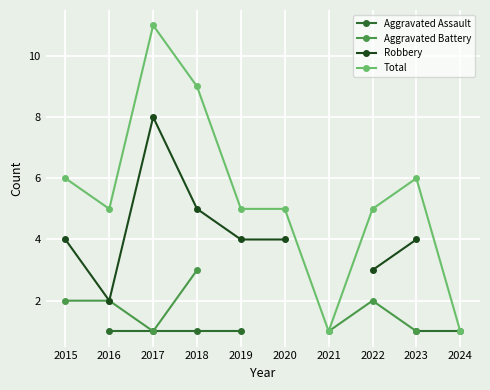

Count the Total values in the range 5 to 6.

6